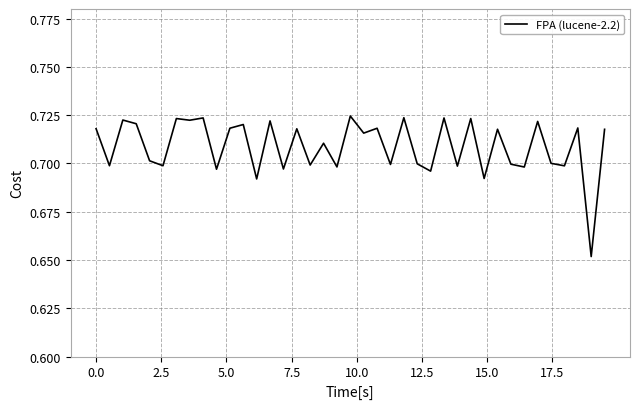

Reading right to left, extract all data points from this chart.

0.7	0.7	0.7	0.7	0.7	0.7	0.7	0.7	0.7	0.7	0.7	0.7	0.7	0.7	0.7	0.7	0.7	0.7	0.7	0.7	0.7	0.7	0.7	0.7	0.7	0.7	0.7	0.7	0.7	0.7	0.7	0.7	0.7	0.7	0.7	0.7	0.7	0.7	0.7